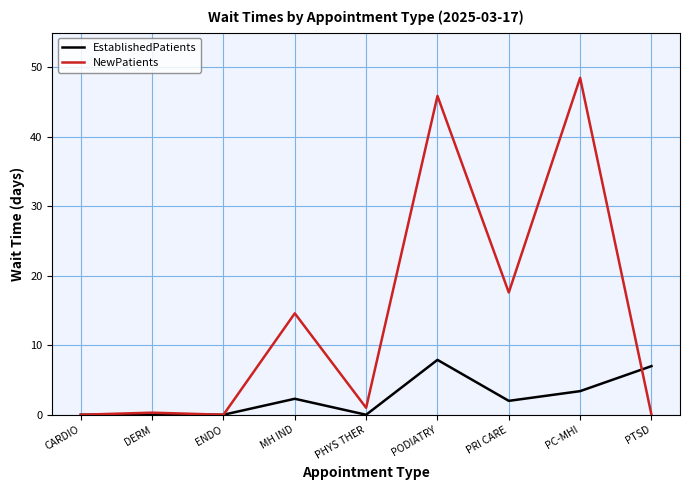

Rank the series by their average value, from highest to lowest.

NewPatients, EstablishedPatients